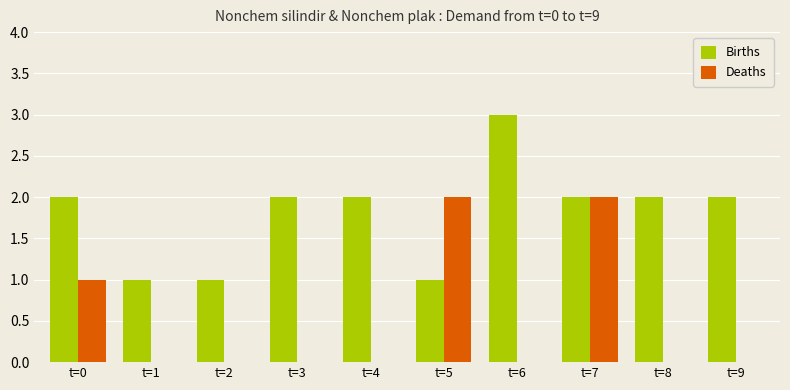

Reading left to right, list all the values displayed in this chart.

Births: t=0=2	t=1=1	t=2=1	t=3=2	t=4=2	t=5=1	t=6=3	t=7=2	t=8=2	t=9=2
Deaths: t=0=1	t=1=0	t=2=0	t=3=0	t=4=0	t=5=2	t=6=0	t=7=2	t=8=0	t=9=0